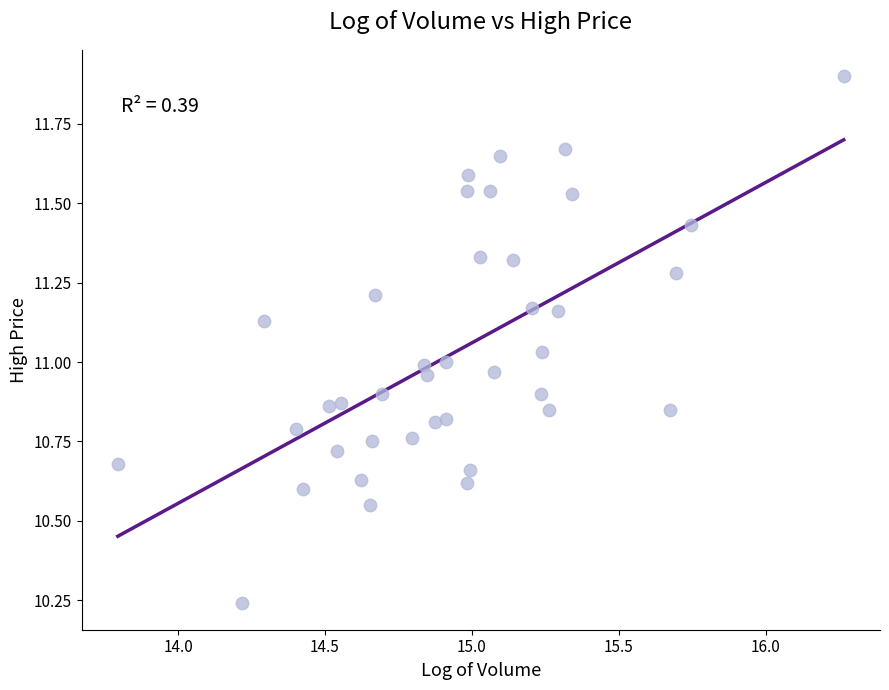

What is the range of Y values (max minus min)?

1.7